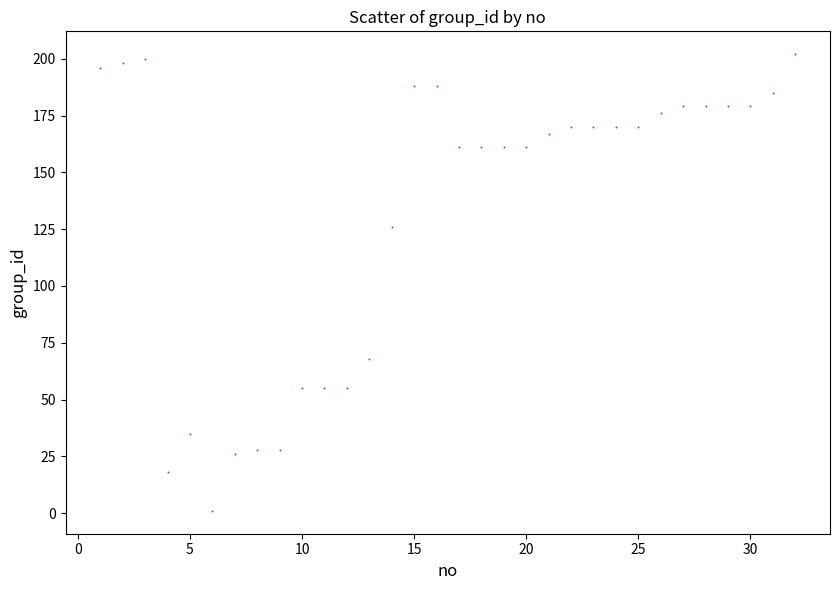

What Y value in the scatter plot is closest to 101?

126